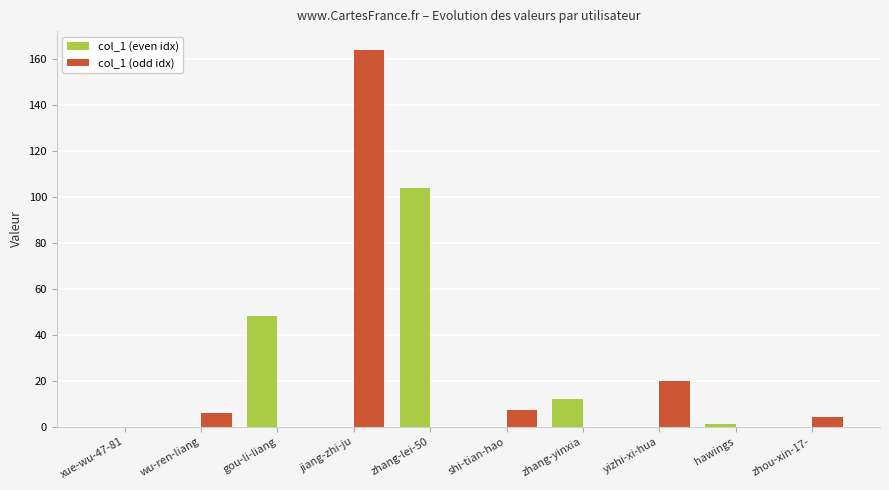

Count the number of categories in the chart.

10